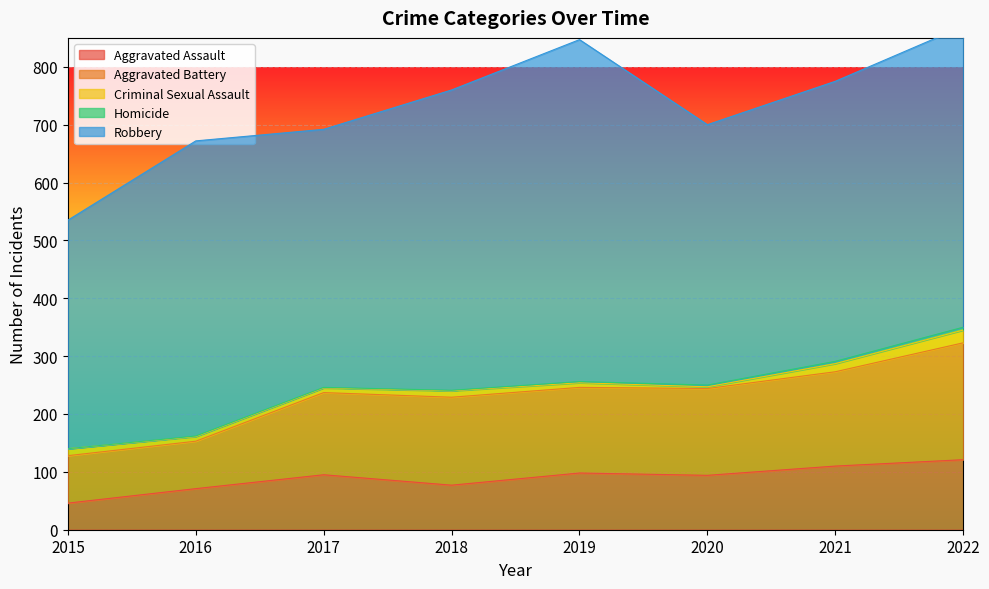

Where is Robbery nearest to the value 493?

2021